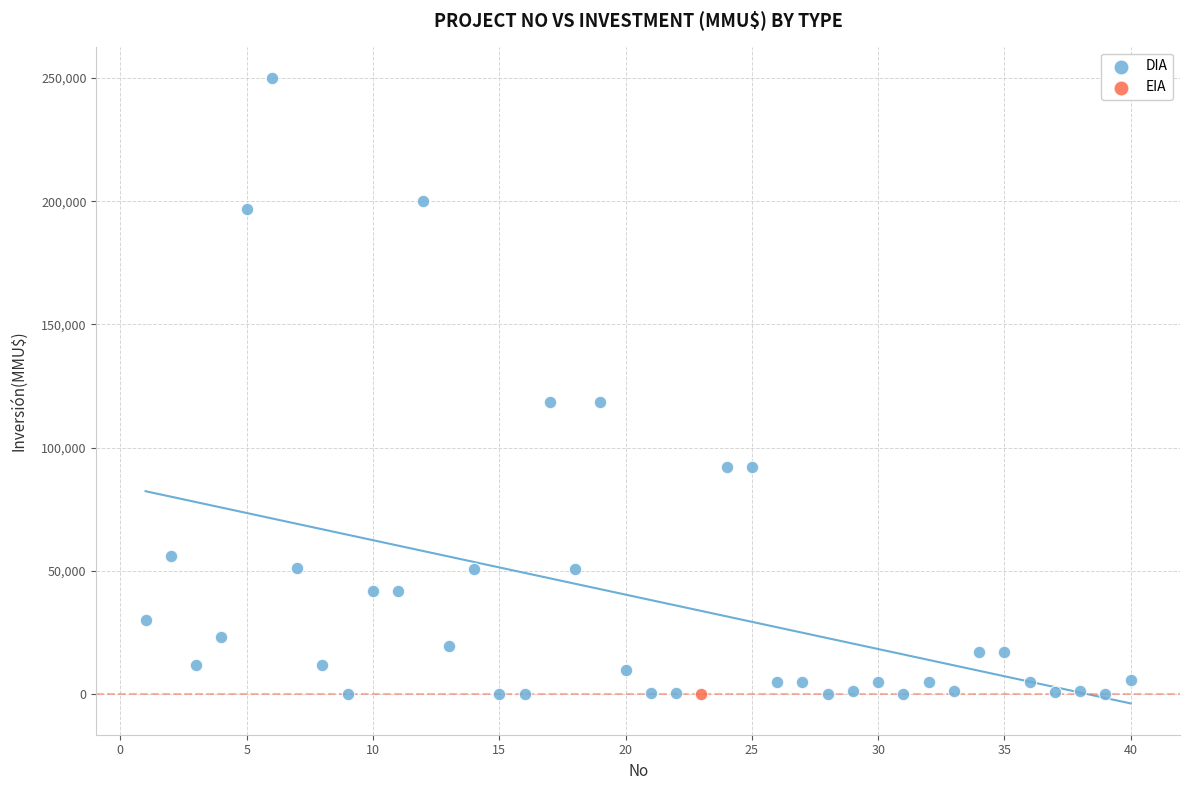

What are all the series names shown in the legend?

DIA, EIA